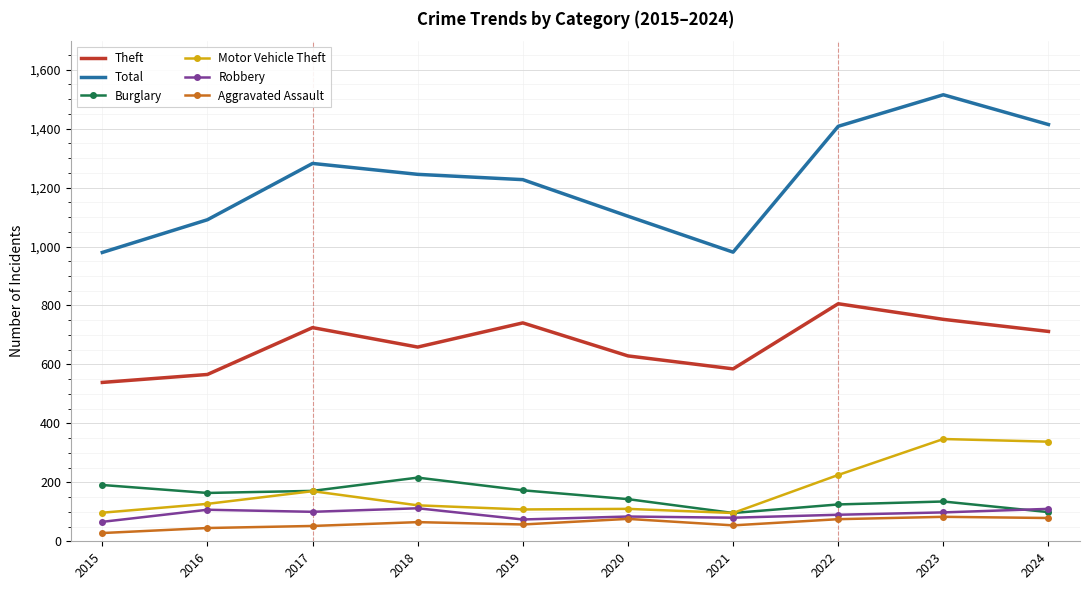

Which category has the highest value across all series?

2023